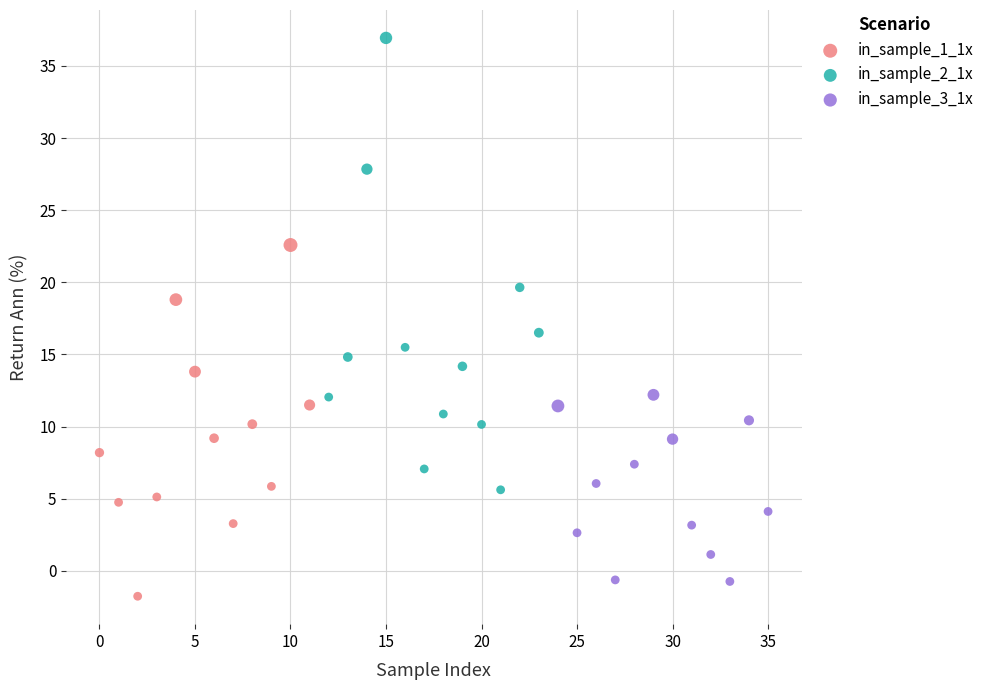

Which series contains the highest Y value?

in_sample_2_1x